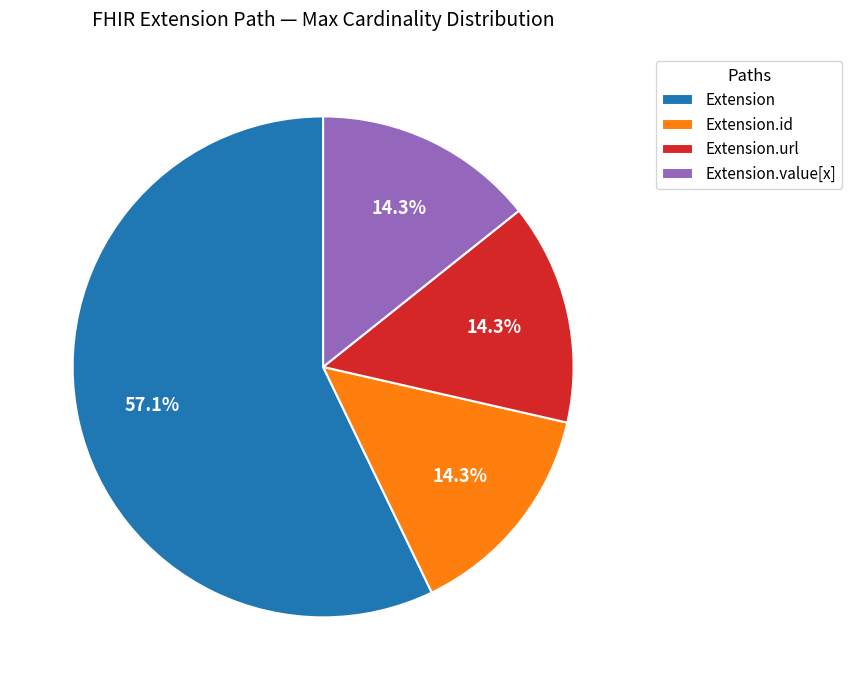

What is the largest slice in the pie chart?

Extension